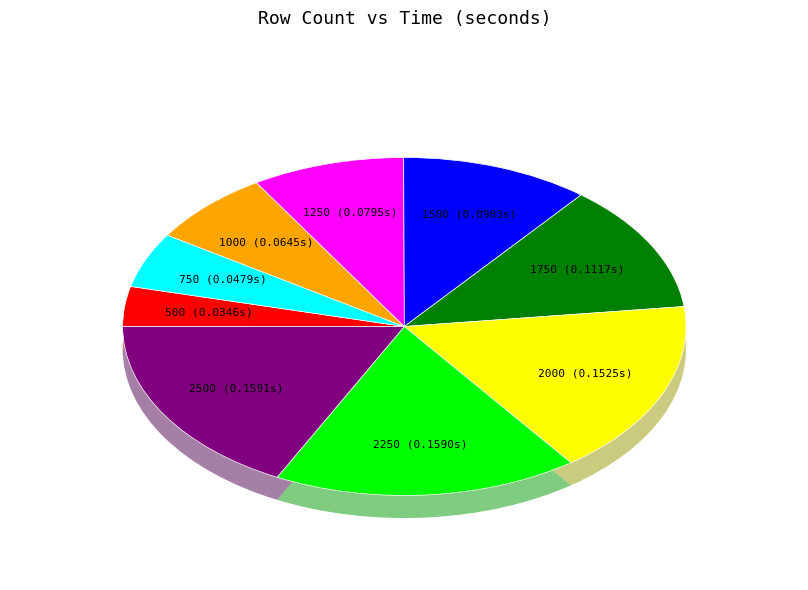

What is the change in value from 1250 to 2500?

+0.1